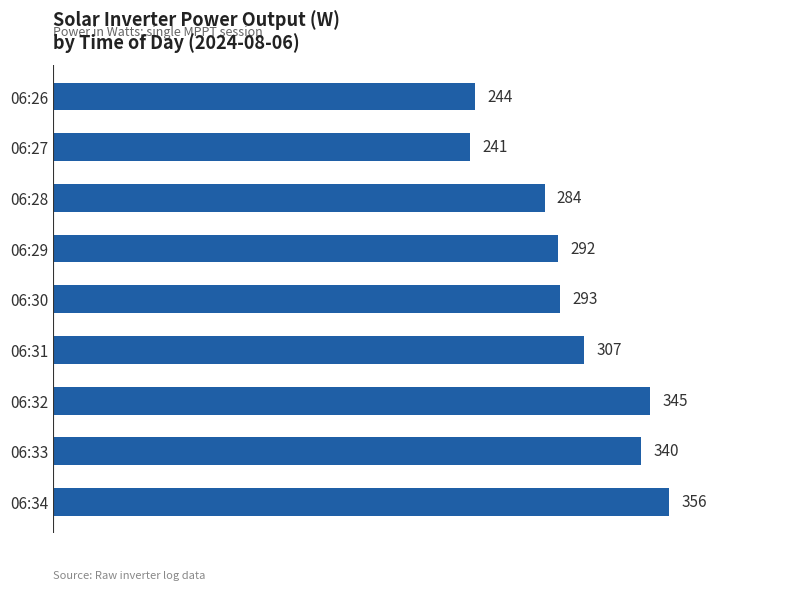

Rank the categories by value from highest to lowest.

06:34, 06:32, 06:33, 06:31, 06:30, 06:29, 06:28, 06:26, 06:27